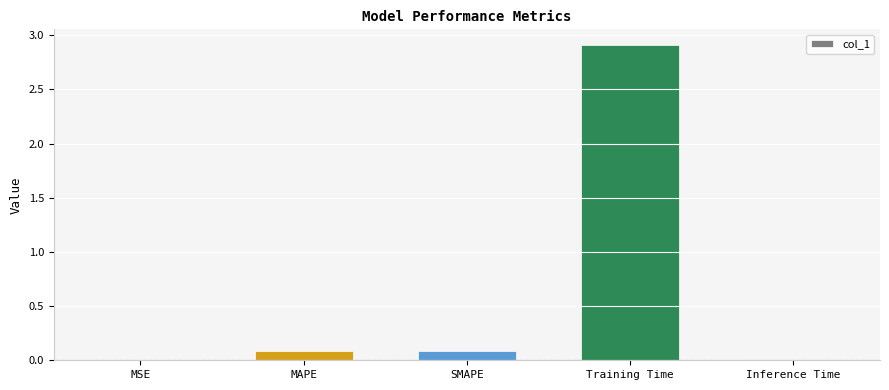

Which has a higher value, SMAPE or MSE?

SMAPE